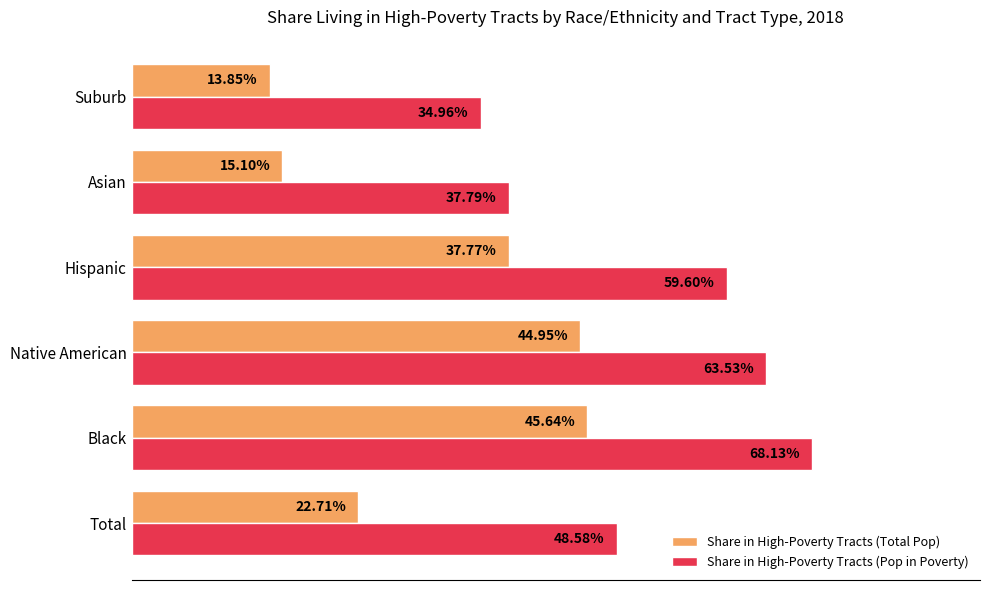

Which series has the largest total across all categories?

Share in High-Poverty Tracts (Pop in Poverty)